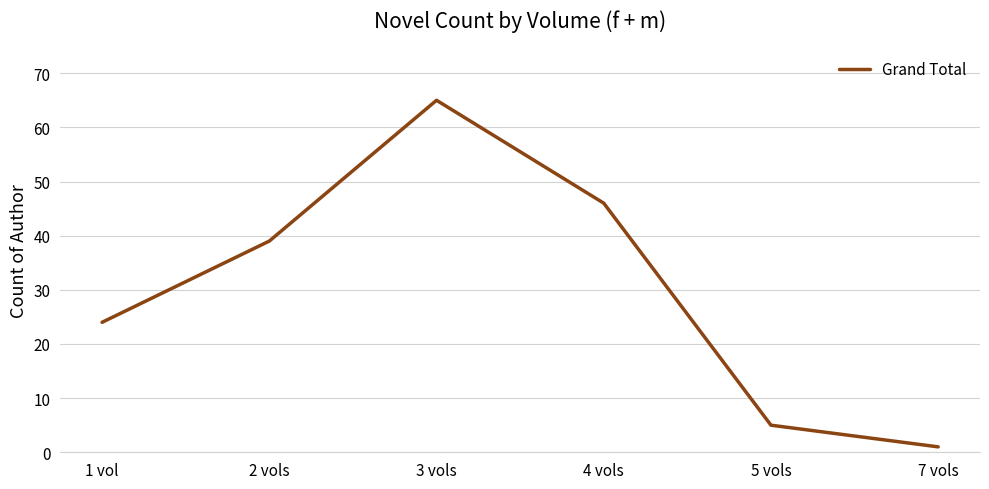

List the labels in order of value, largest first.

3 vols, 4 vols, 2 vols, 1 vol, 5 vols, 7 vols